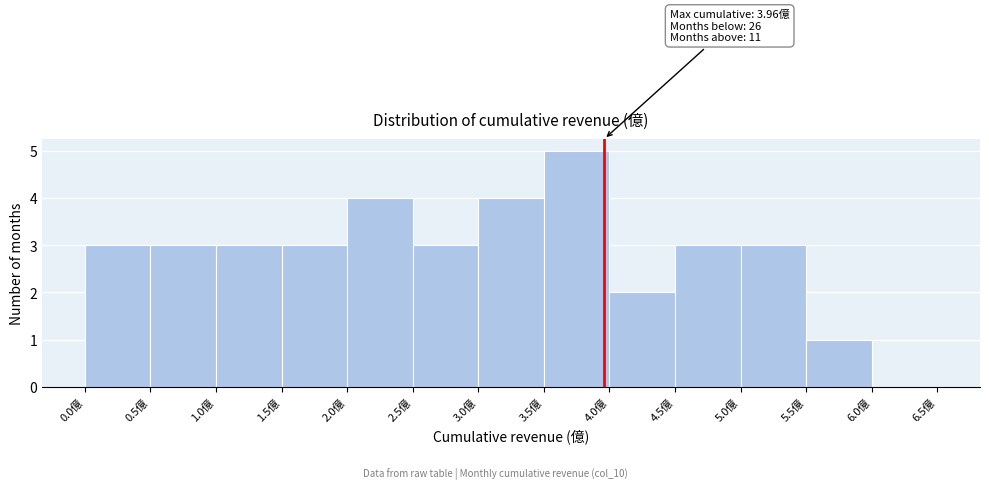

Over which range of the x-axis is the bar tallest?

3.5 to 4.0